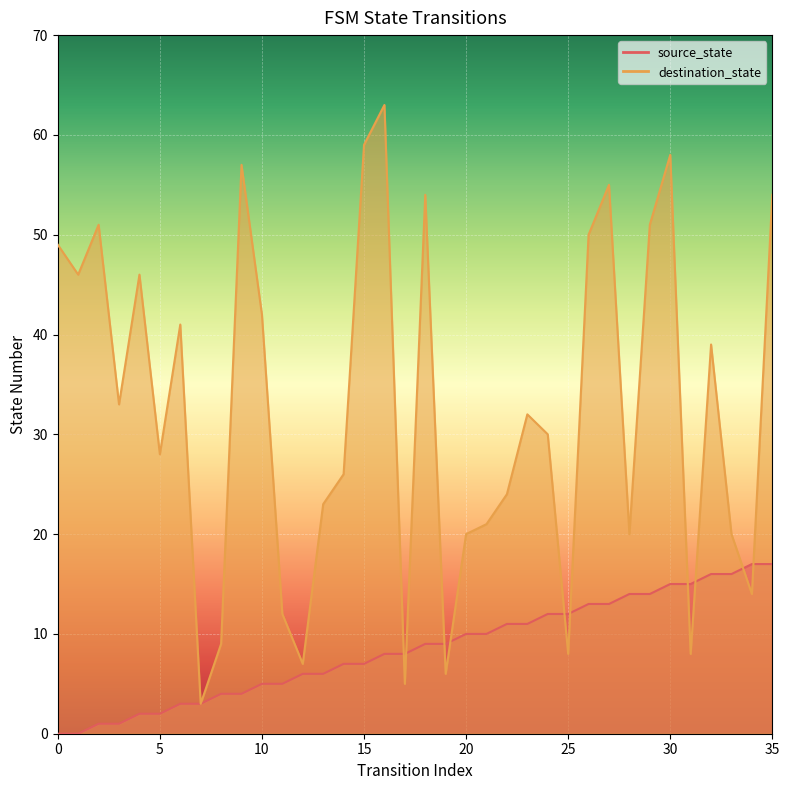

At which label does source_state reach its peak?

34